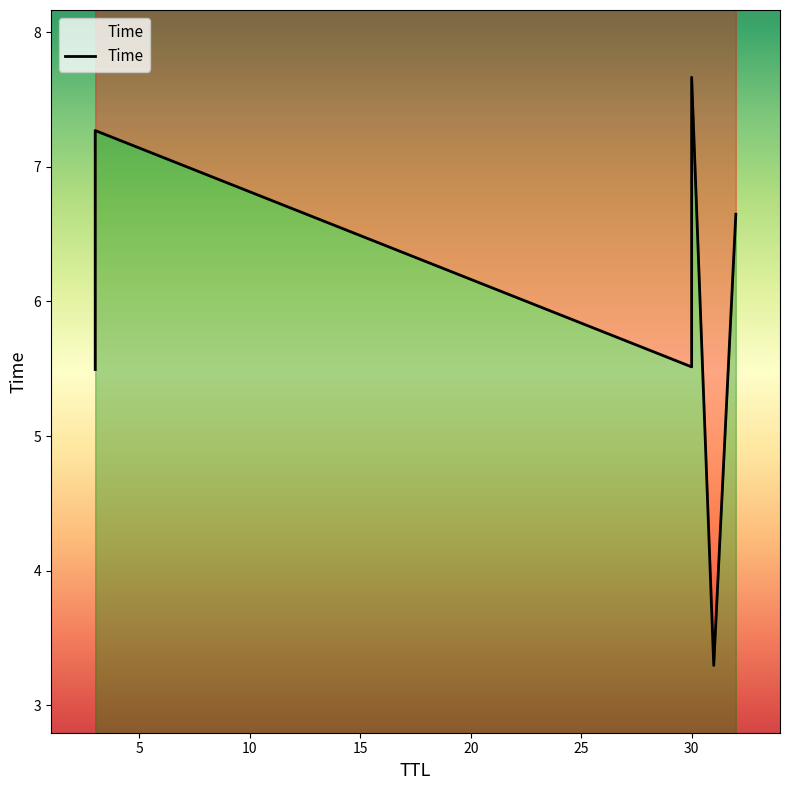

List the labels in order of value, smallest first.

31, 3, 30, 32, 3, 30